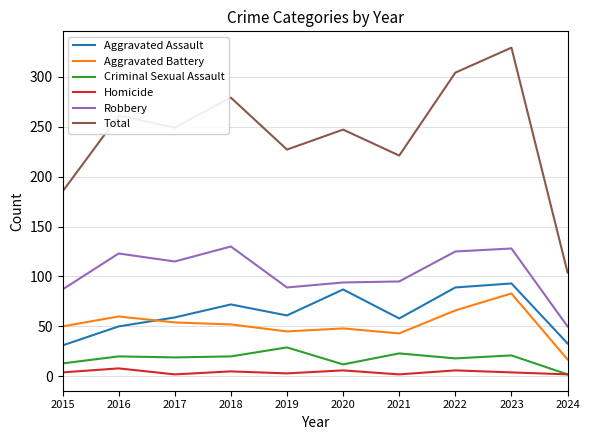

What is the minimum value for Aggravated Battery?

17